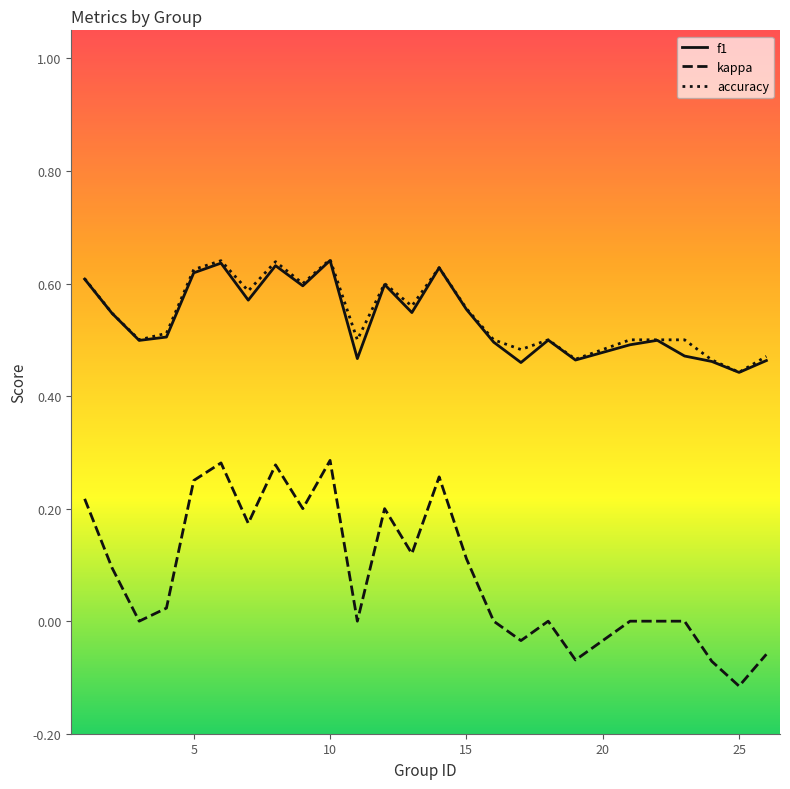

True or false: f1 and kappa cross at least once.

False